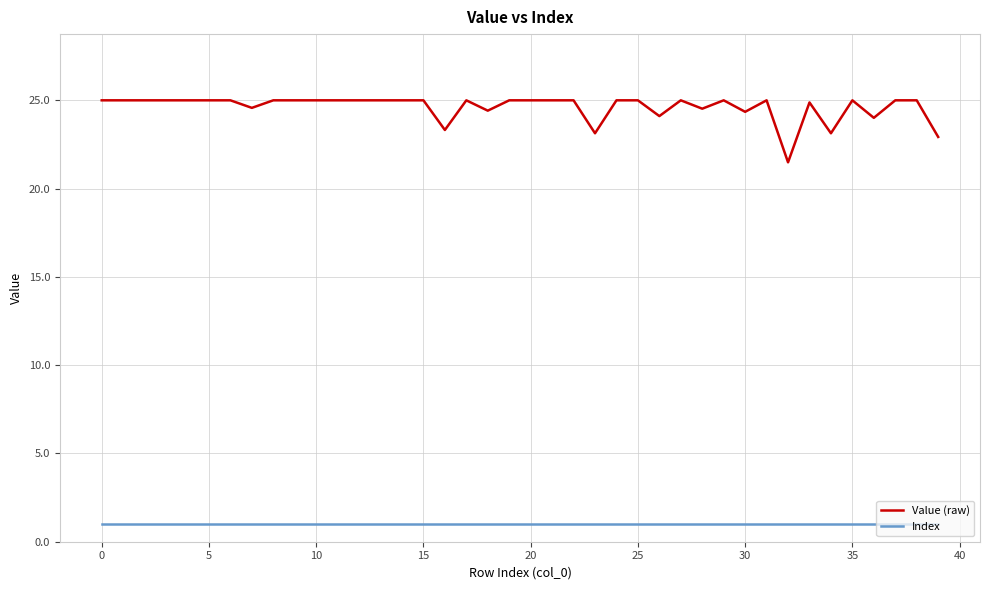

What is the difference between the maximum and minimum values in the Value (raw) series?

3.5